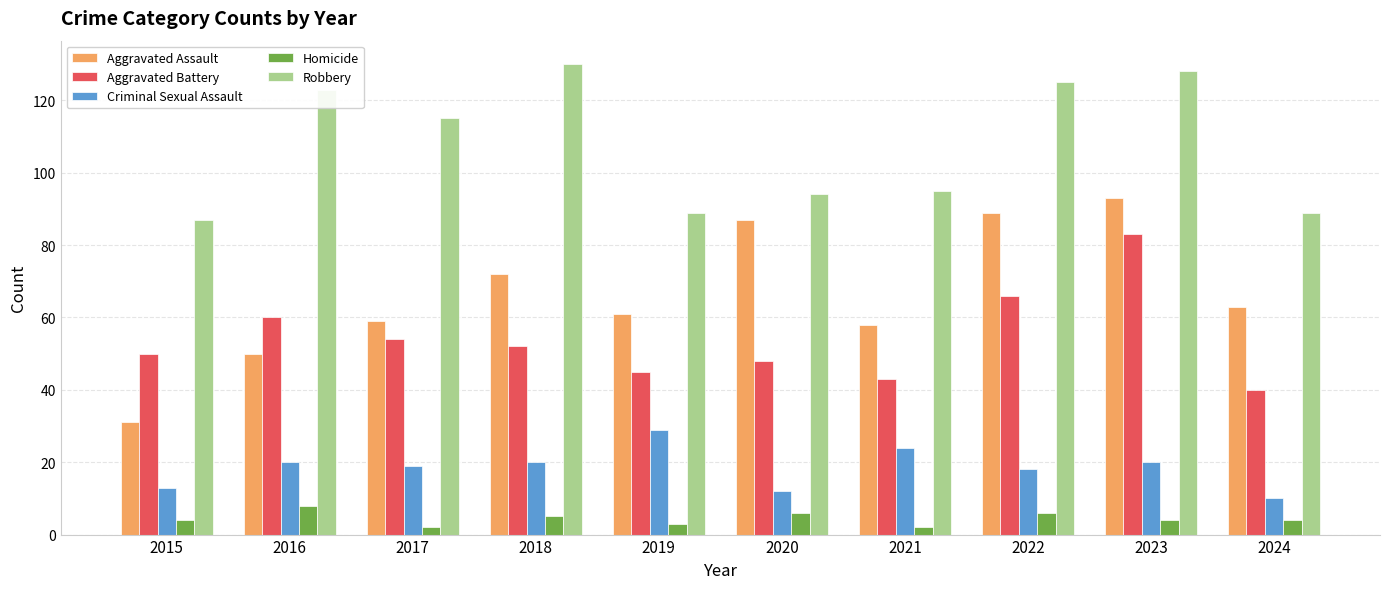

What is the sum of the Criminal Sexual Assault values at 2016 and 2023?

40